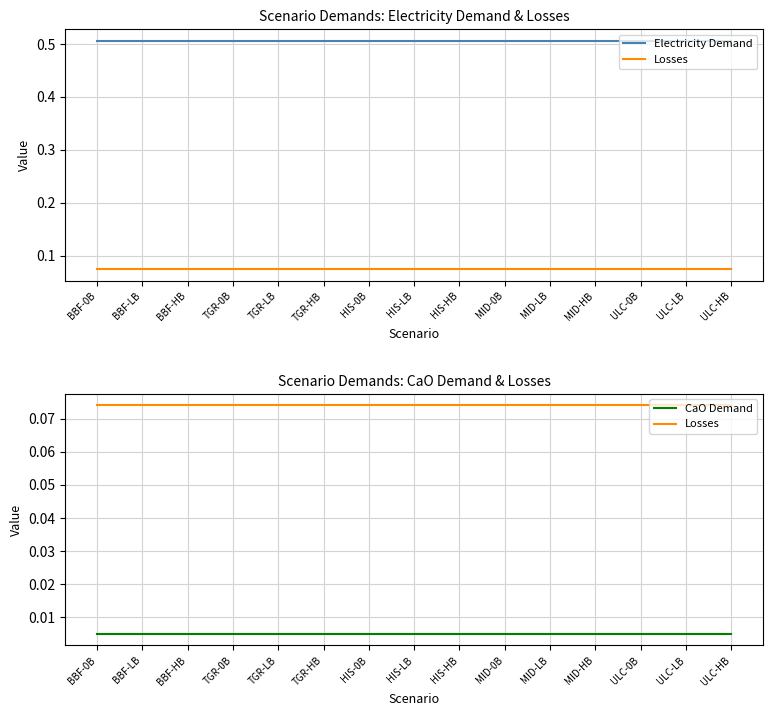

True or false: CaO Demand and Losses intersect in this chart.

False